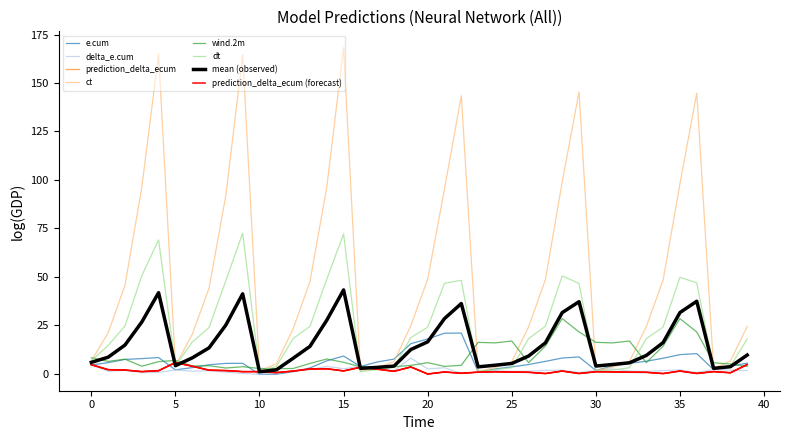

Which has a higher value, 30 or 15?

15